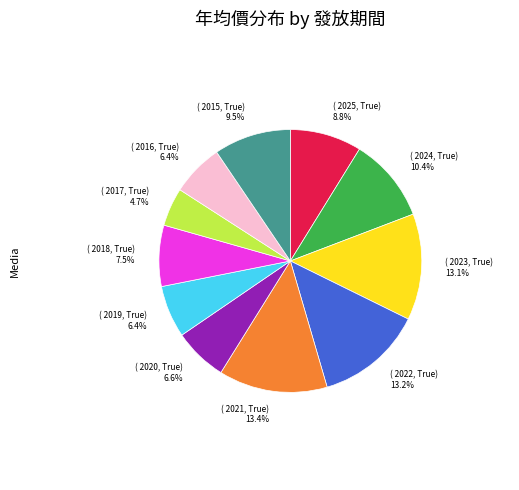

Does any single category account for the majority?

No